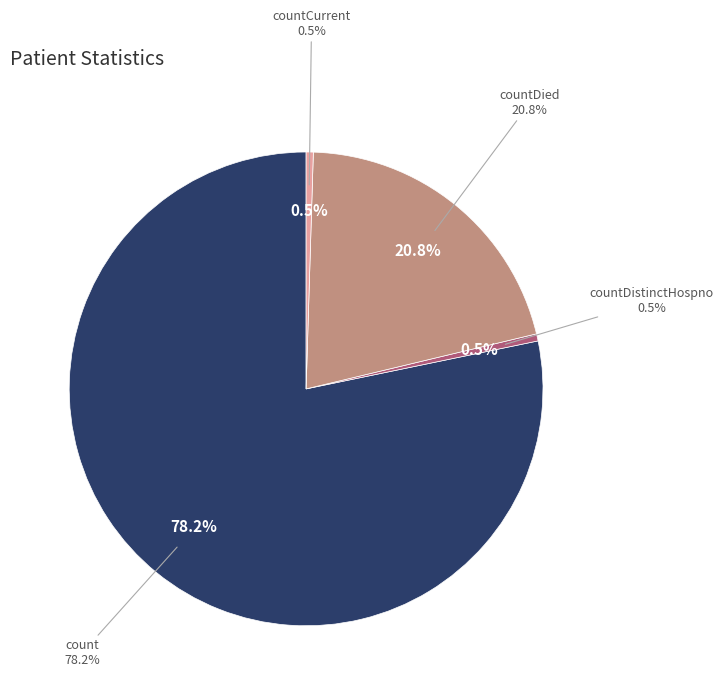

To the nearest percent, what is the difference between the countDied and count slice percentages?

57%